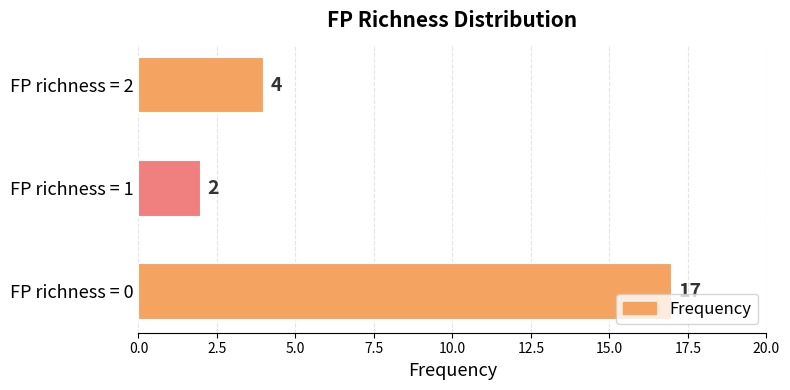

At which category does the chart reach its minimum across all series?

FP richness = 1